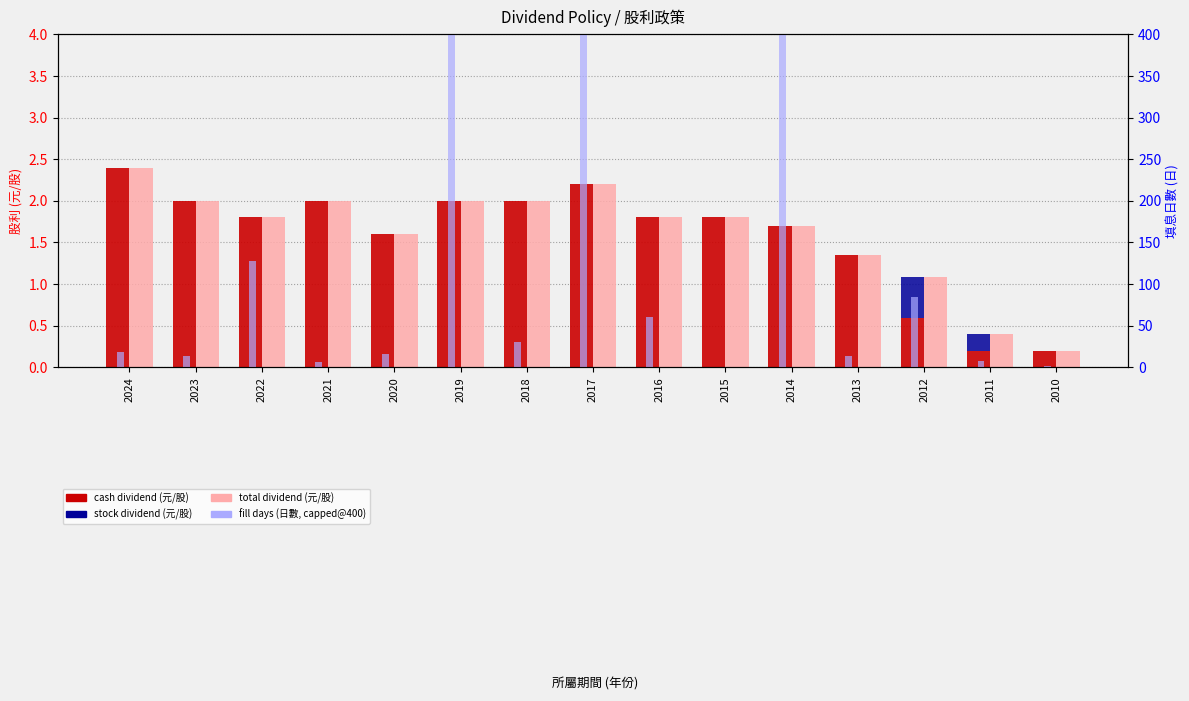

Reading left to right, what are all the values shown in this chart?

cash dividend (元/股): 2.4	2.0	1.8	2.0	1.6	2.0	2.0	2.2	1.8	1.8	1.7	1.3	0.6	0.2	0.2
stock dividend (元/股): 0.0	0.0	0.0	0.0	0.0	0.0	0.0	0.0	0.0	0.0	0.0	0.0	0.5	0.2	0.0
total dividend (元/股): 2.4	2.0	1.8	2.0	1.6	2.0	2.0	2.2	1.8	1.8	1.7	1.3	1.1	0.4	0.2
fill days (日數, capped@400): 18.0	14.0	128.0	6.0	16.0	400.0	30.0	400.0	60.0	0.0	400.0	13.0	84.0	8.0	1.0